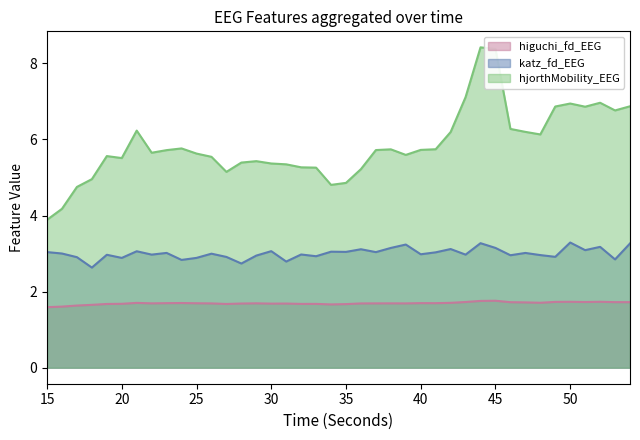

True or false: katz_fd_EEG and higuchi_fd_EEG intersect in this chart.

False